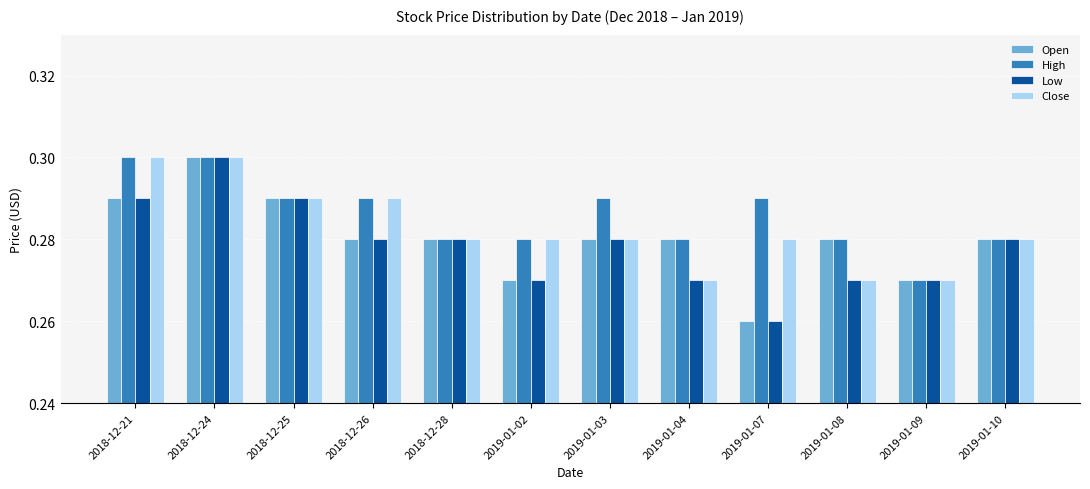

At which category is the sum across all series the highest?

2018-12-24